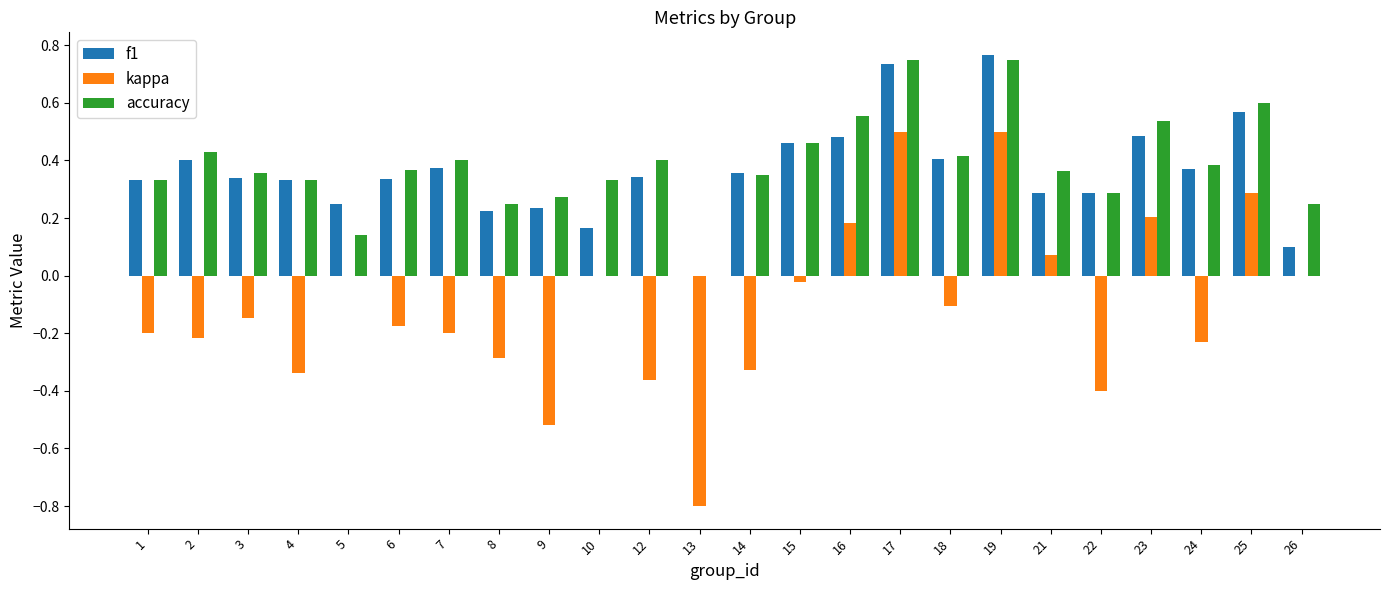

Is it true that accuracy equals 0.4 at 12?

True